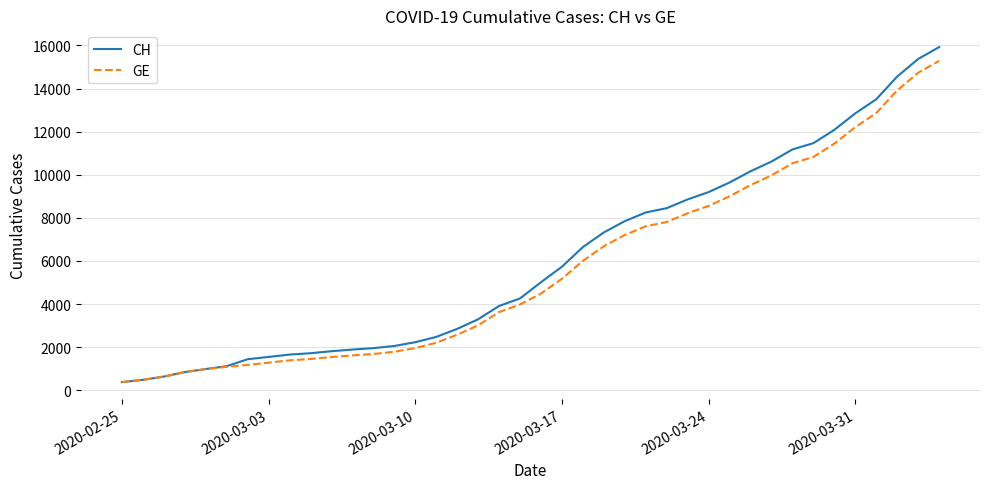

What is the lowest value of the CH series?

375